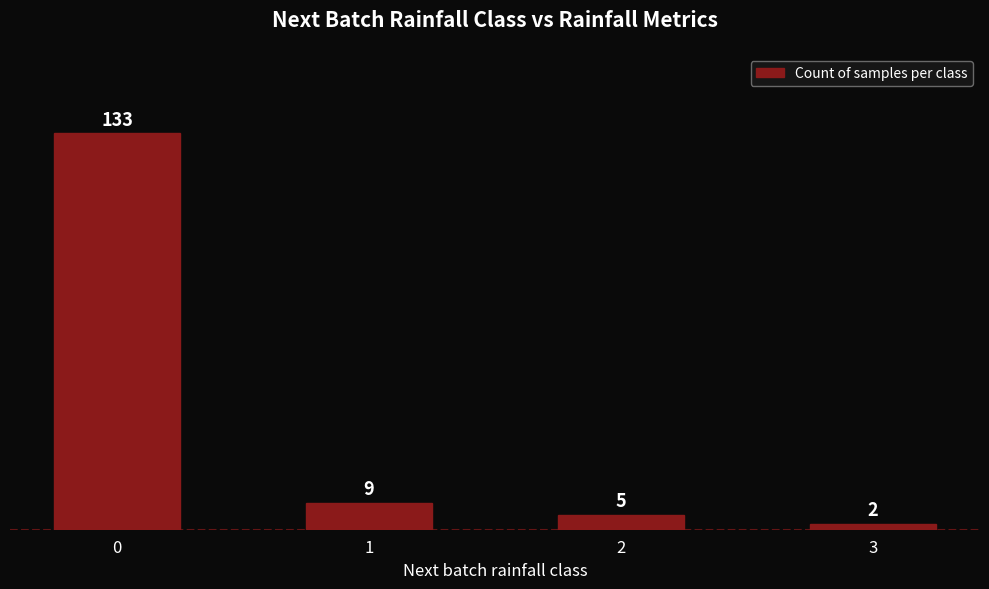

List the labels in order of value, smallest first.

3, 2, 1, 0